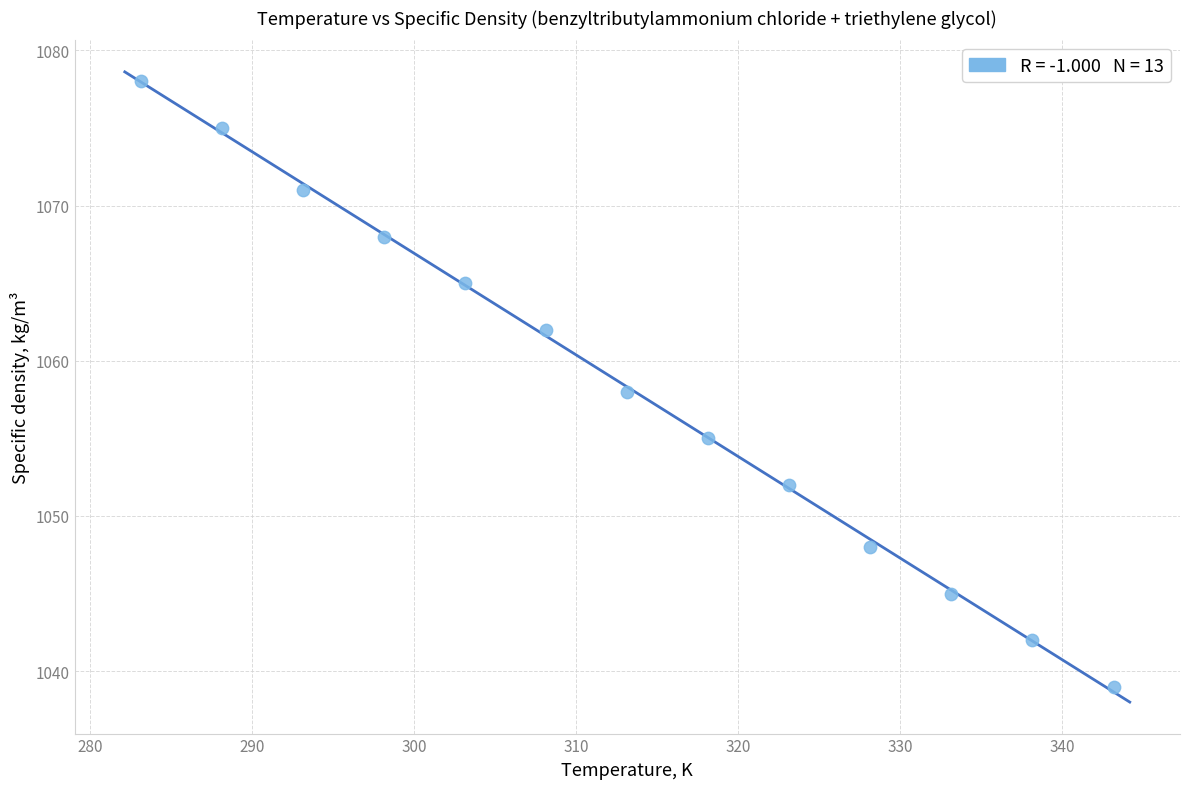

What is the range of Y values (max minus min)?

39